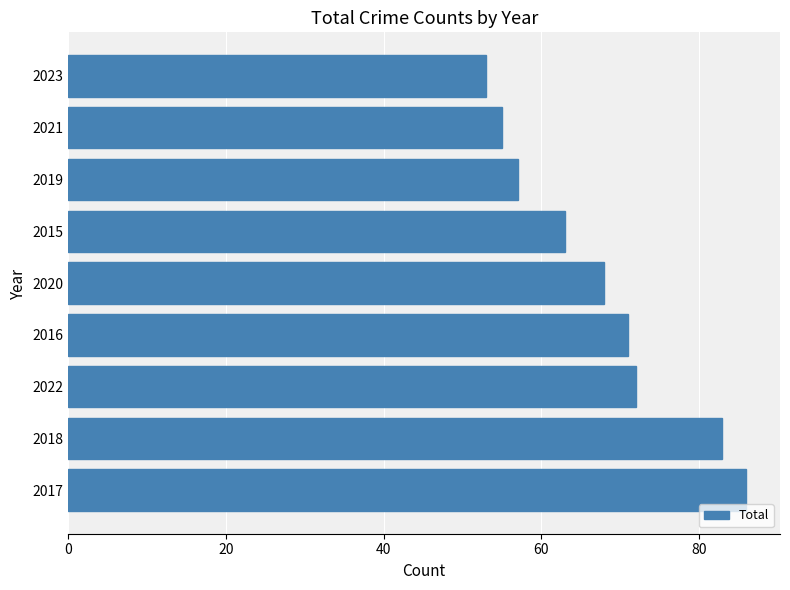

Rank the categories by value from highest to lowest.

2017, 2018, 2022, 2016, 2020, 2015, 2019, 2021, 2023